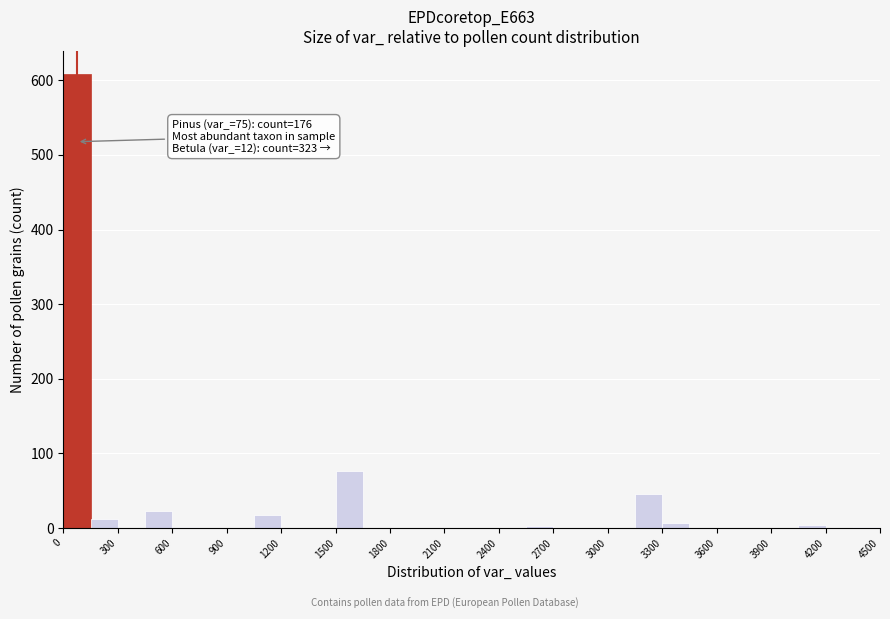

Read against the x-axis, roughly where is the centre of the tallest bar?

100